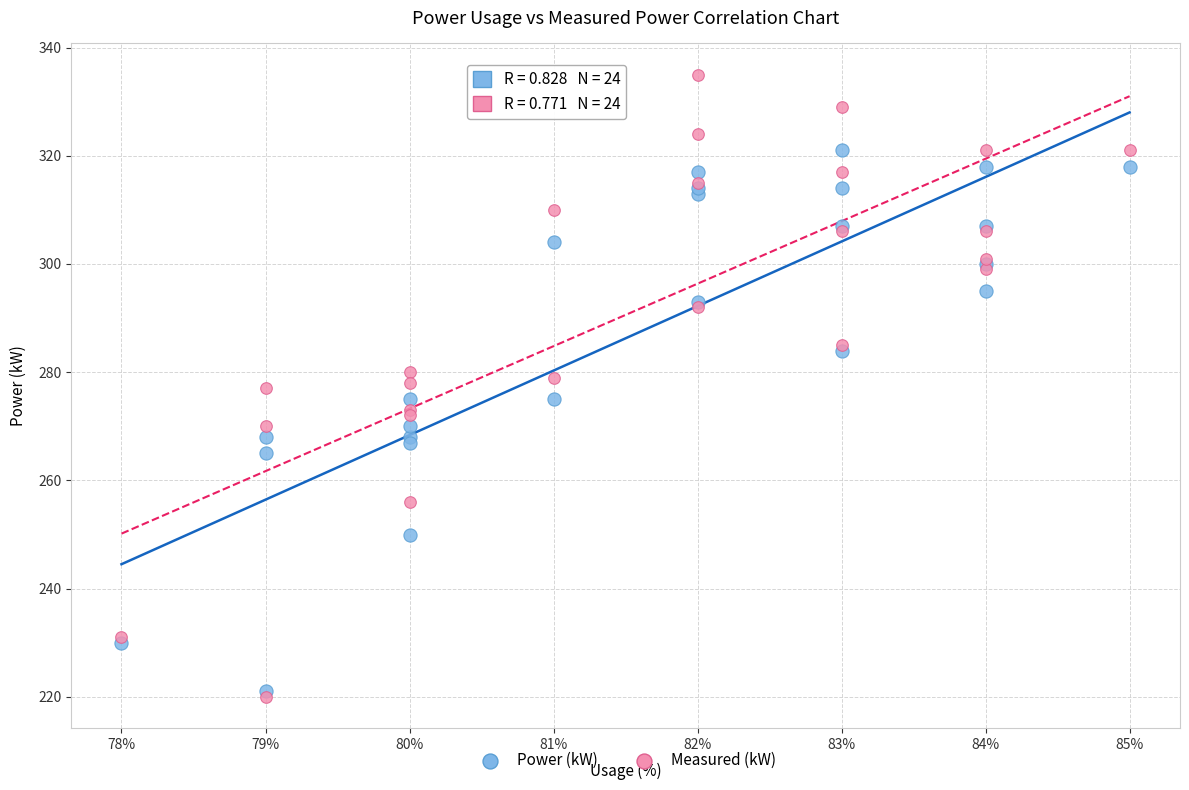

What are all the series names shown in the legend?

Power (kW), Measured (kW)